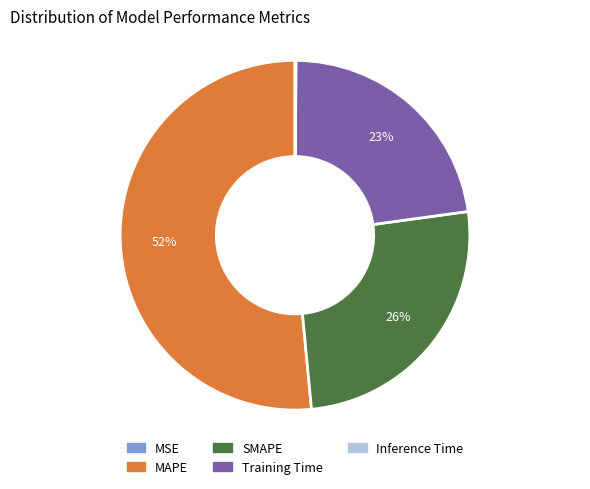

To the nearest percent, what is the average slice percentage?

20%